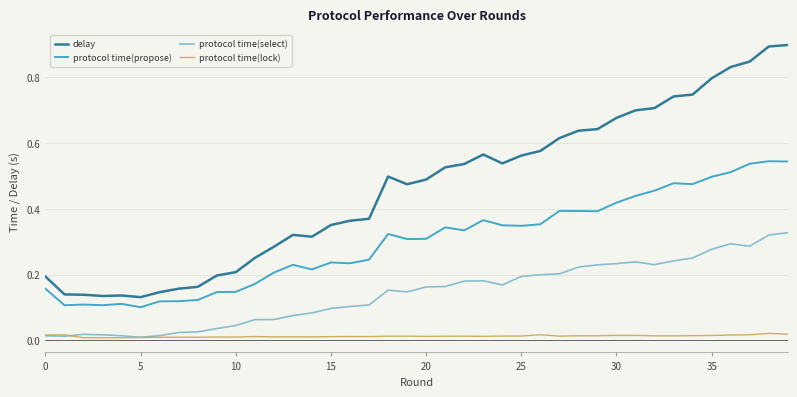

Which series has the largest total across all categories?

delay